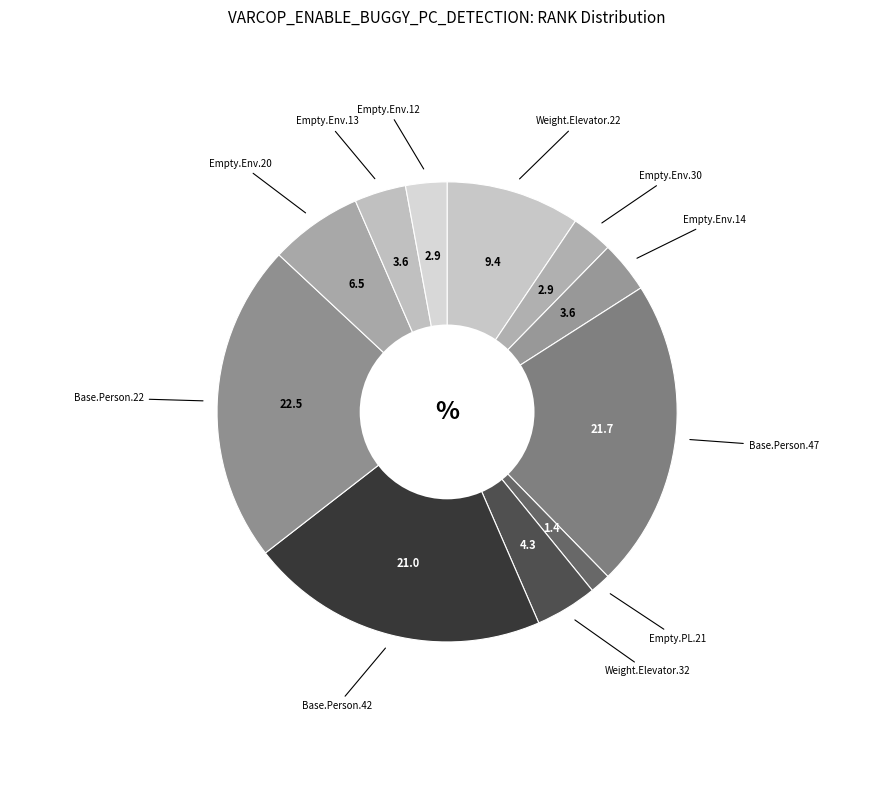

Count the number of slices in the pie.

11